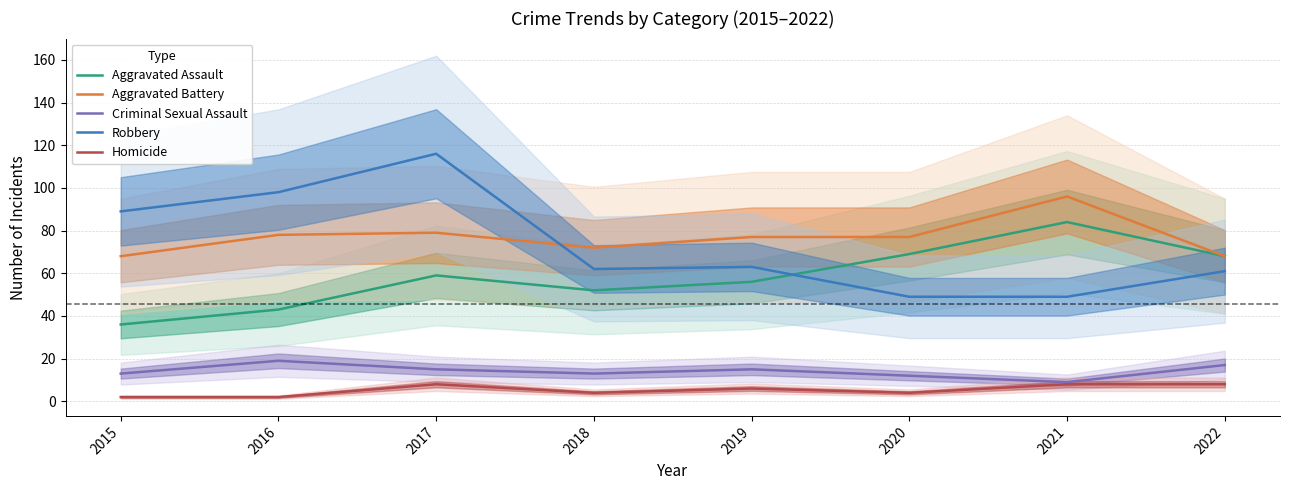

The value of Criminal Sexual Assault at 2015 is 5. True or false?

False